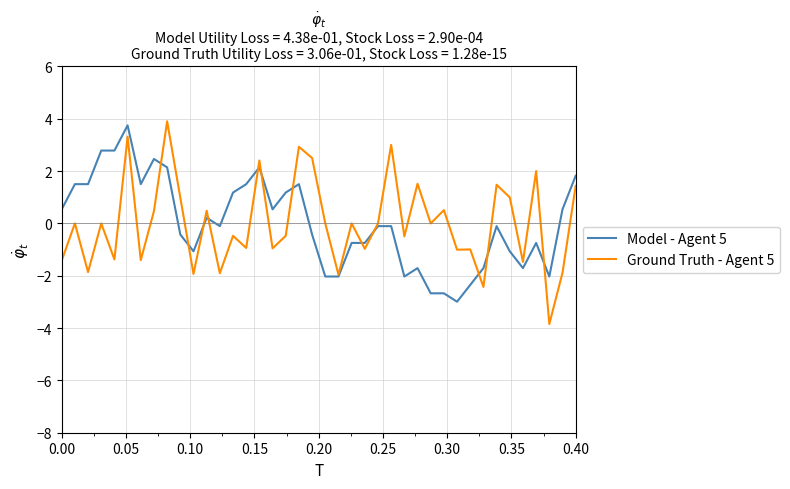

What is the maximum value for Ground Truth - Agent 5?

3.9